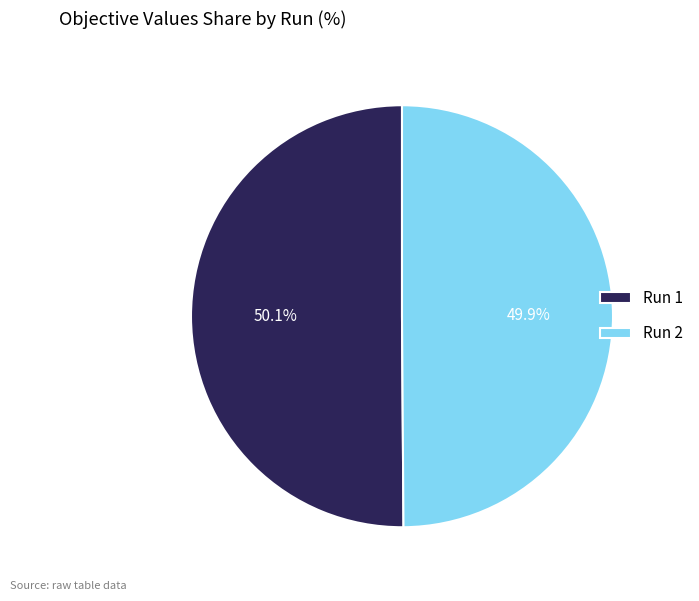

To the nearest percent, what portion does Run 2 represent?

50%